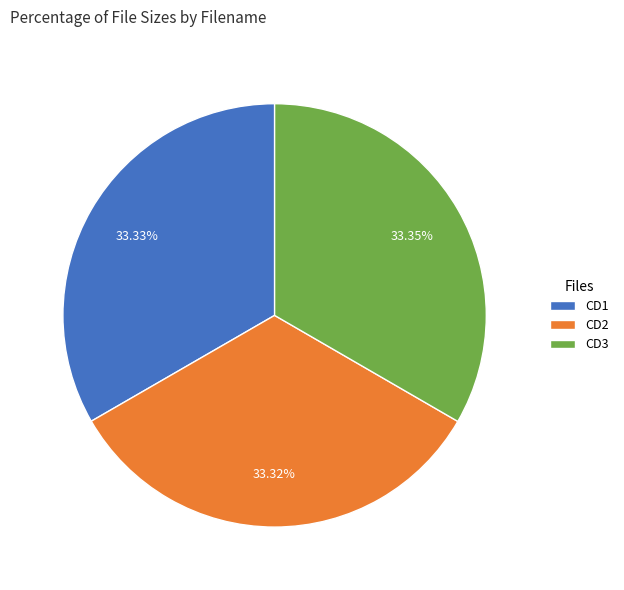

Is the sum of CD1 and CD3 greater than half?

Yes